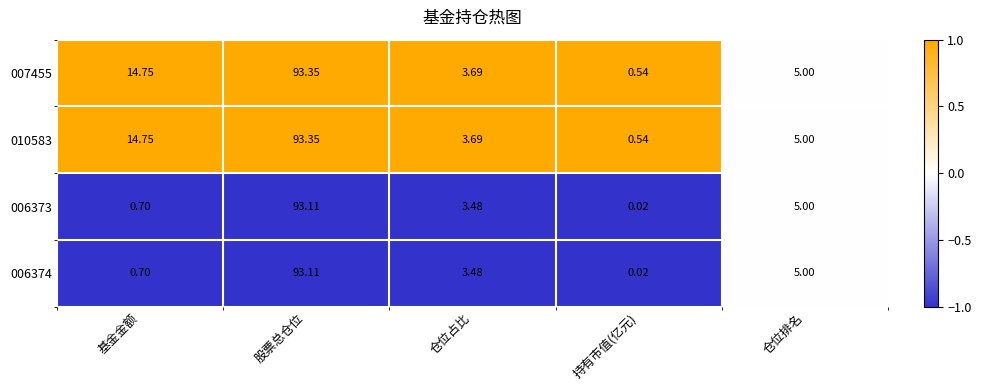

List the labels in order of 006374 value, smallest first.

持有市值(亿元), 基金金额, 仓位占比, 仓位排名, 股票总仓位